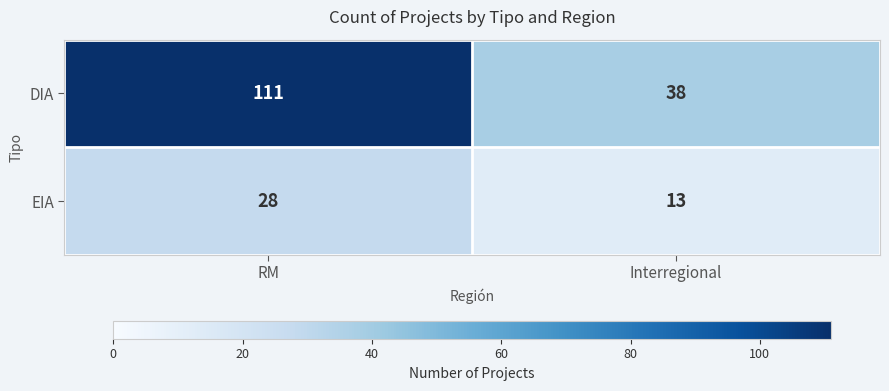

What is the difference between the maximum and minimum values in the EIA series?

15